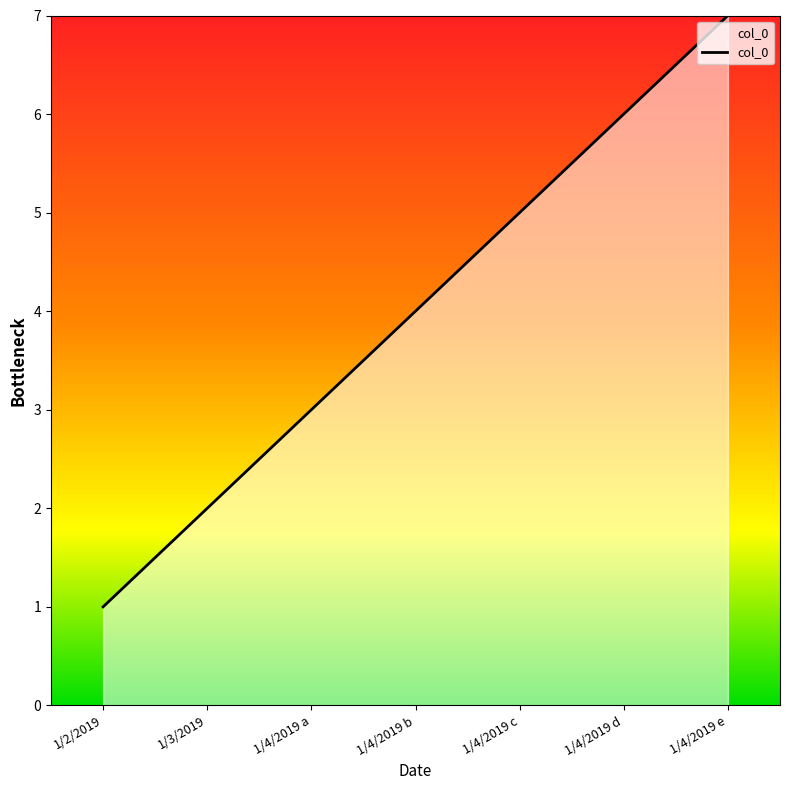

What is the difference between the maximum and minimum values?

6